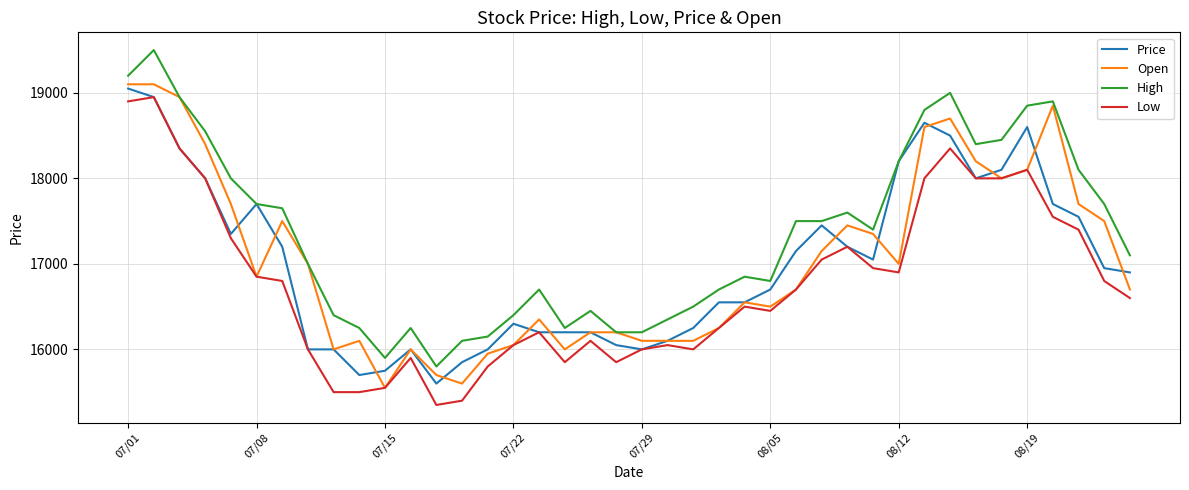

True or false: Low and High cross at least once.

False